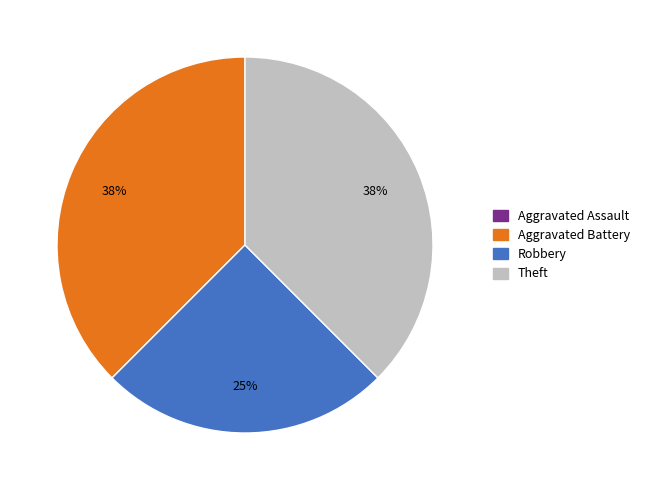

To the nearest percent, what is the average slice percentage?

25%